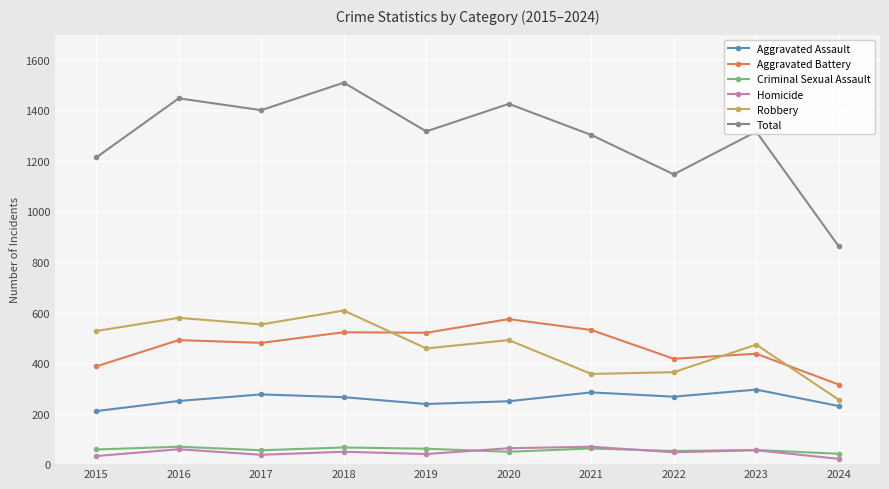

At how many categories does at least one series exceed 907?

9